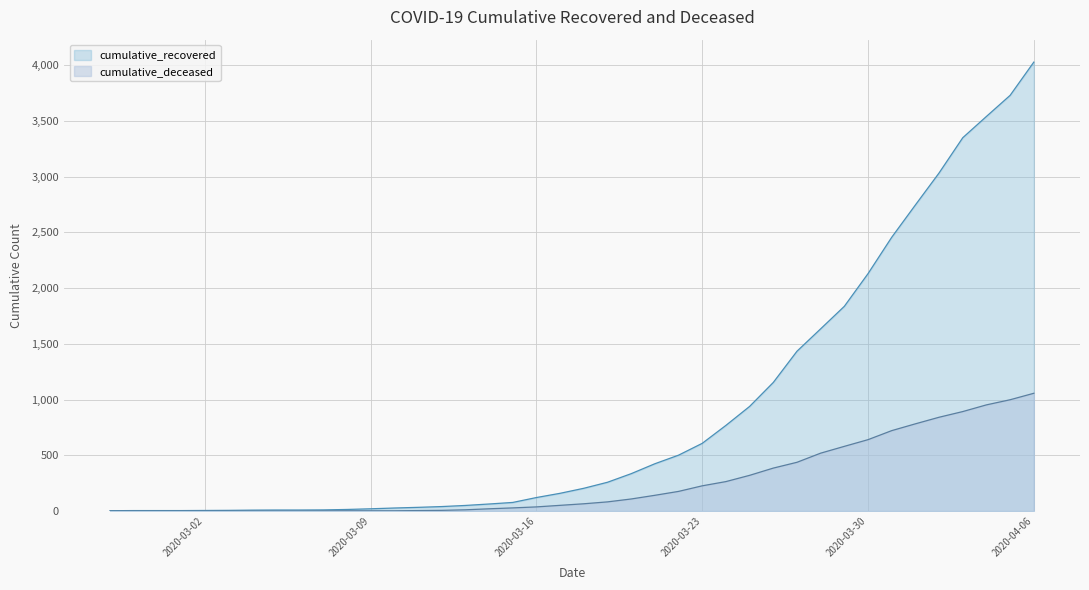

At which category is the sum across all series the highest?

2020-04-06